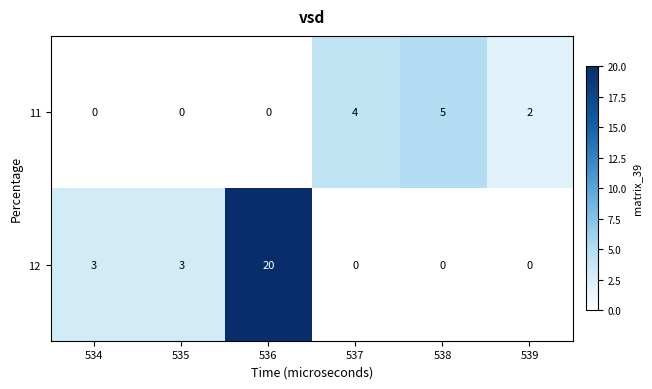

Which category has the highest value across all series?

536